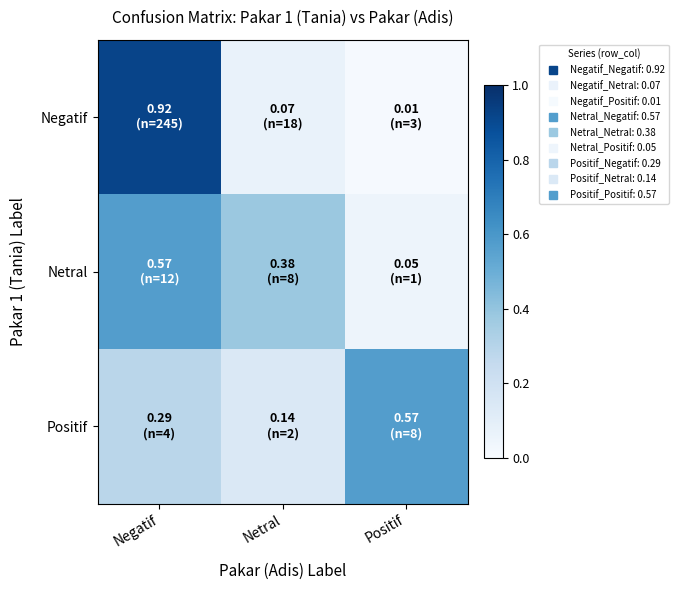

Which series changed the most between Negatif and Positif?

Negatif